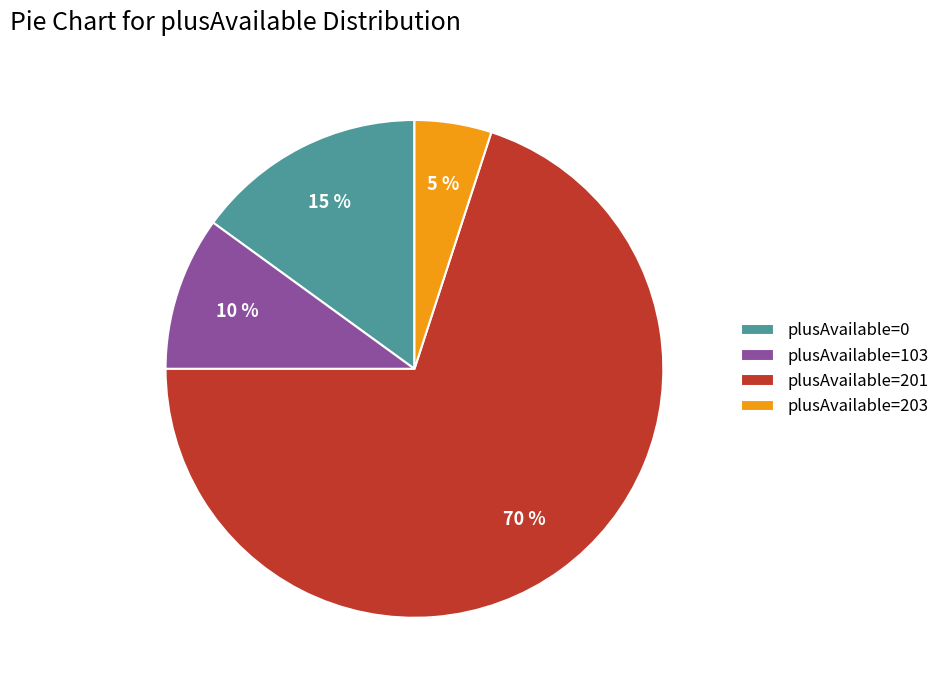

To the nearest percent, what is the average slice percentage?

25%